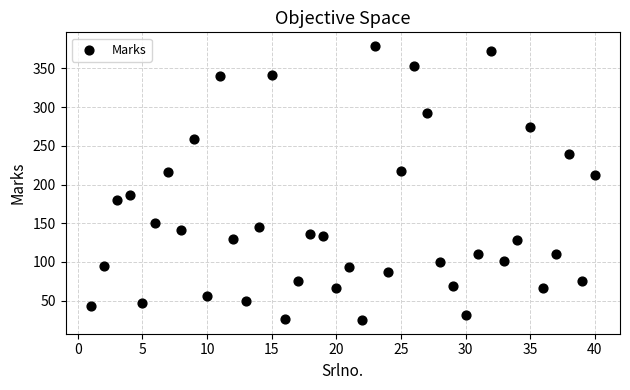

What is the range of Y values (max minus min)?

354